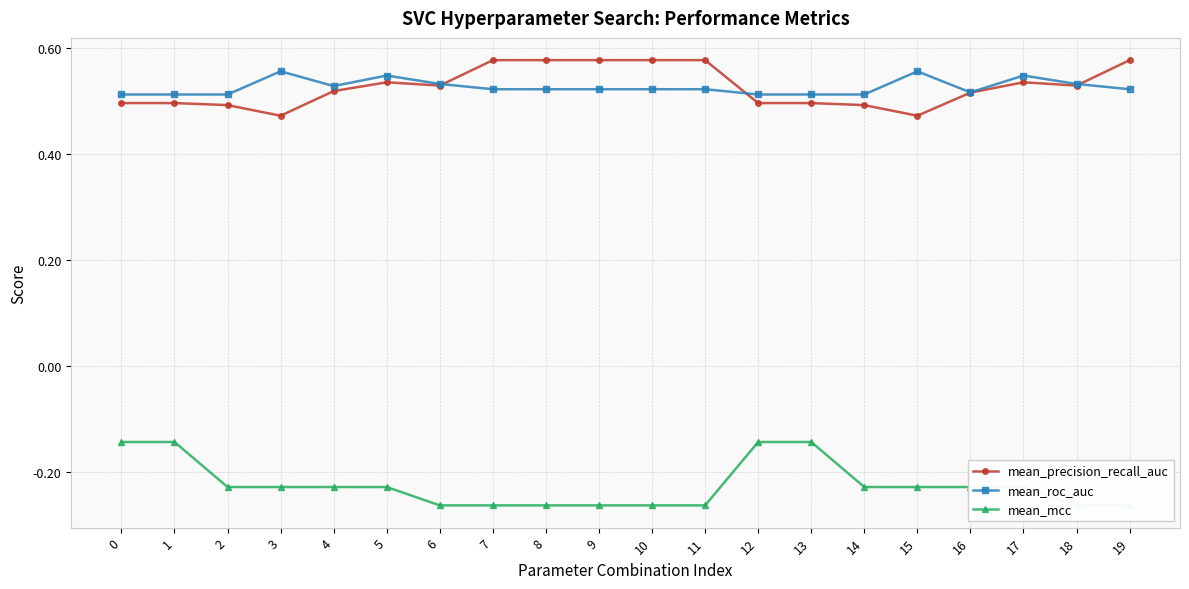

What is the maximum value shown in the chart?

0.6